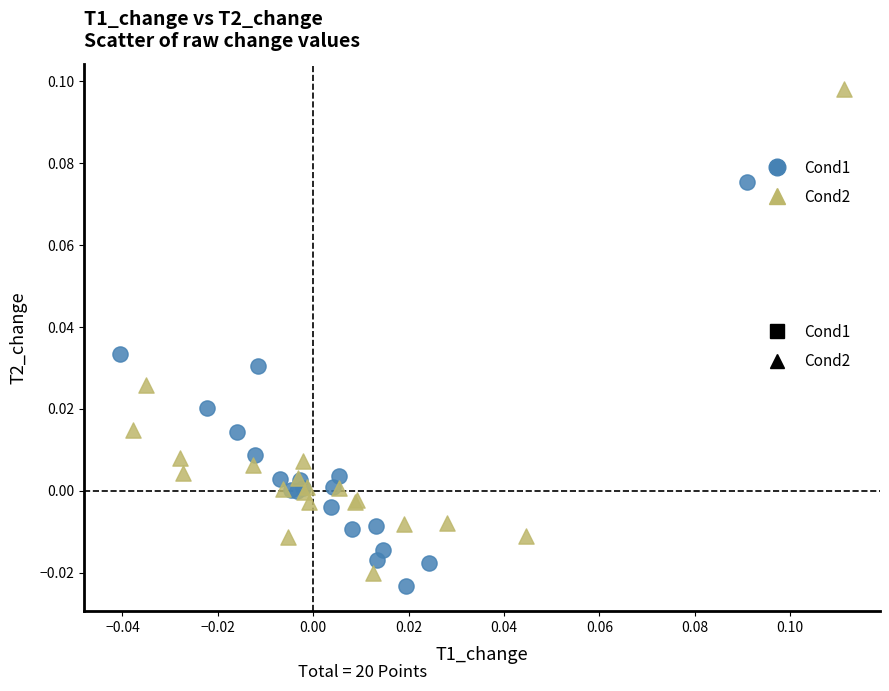

Which series contains the highest Y value?

Cond2